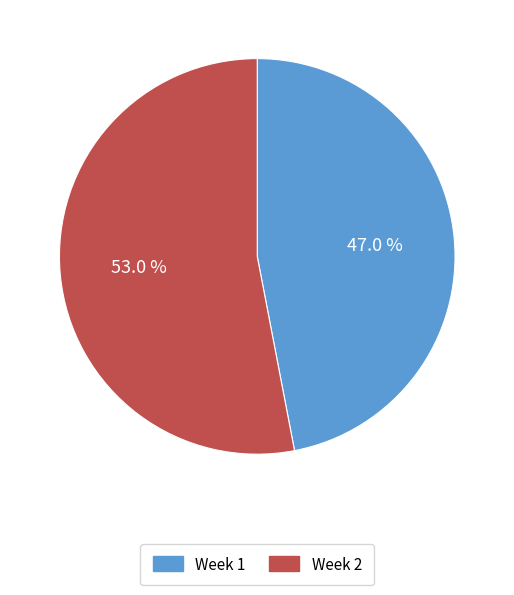

Does Week 2 represent more than half of the total?

Yes